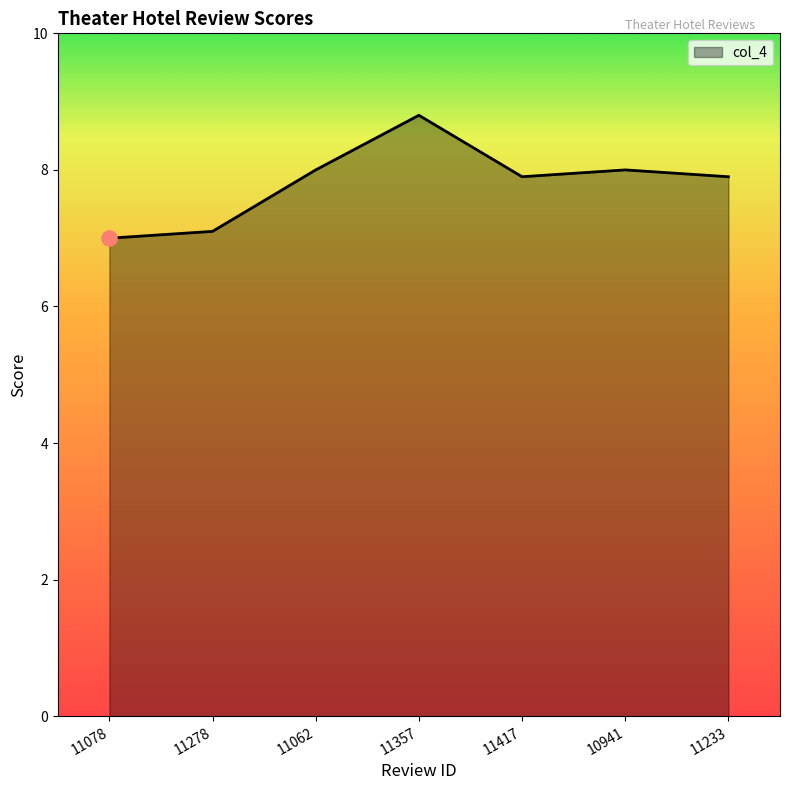

What is the change in value from 11278 to 11062?

+0.9